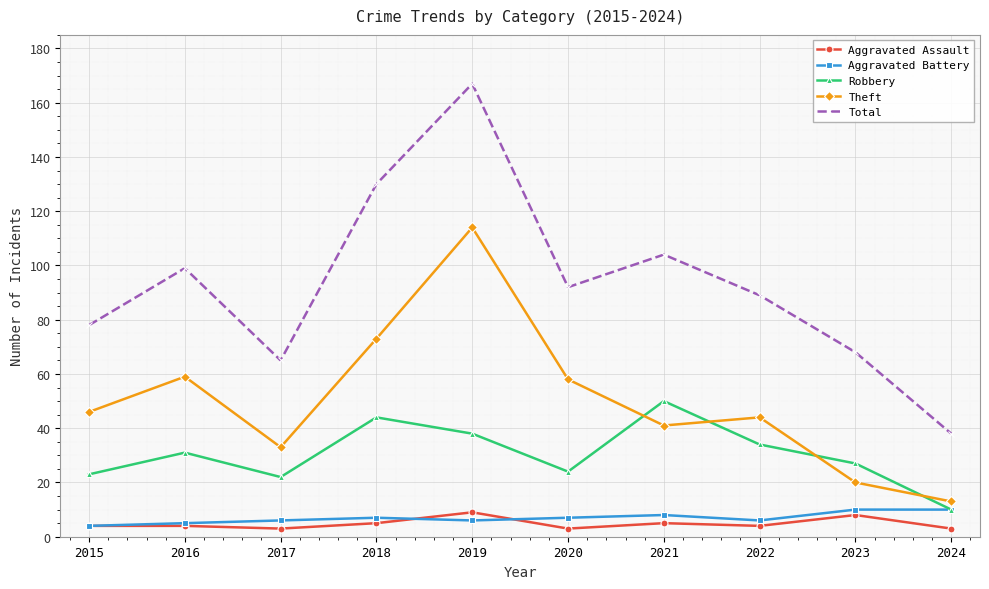

True or false: Theft and Total cross at least once.

False